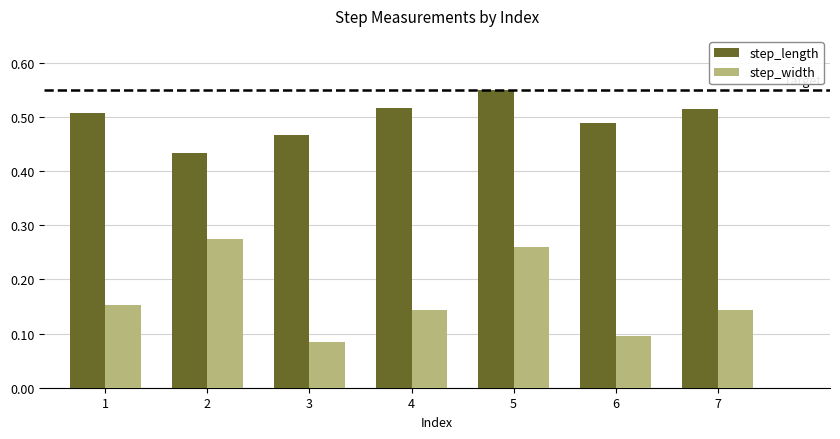

Is the value of step_length at 3 greater than the value of step_width at 5?

Yes